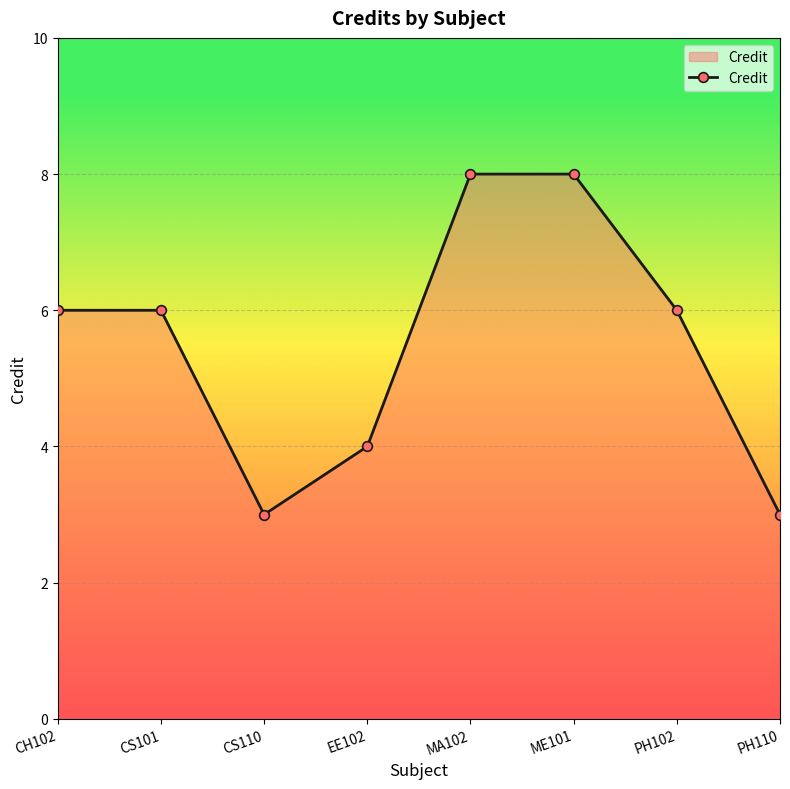

Which has a higher value, EE102 or CS101?

CS101